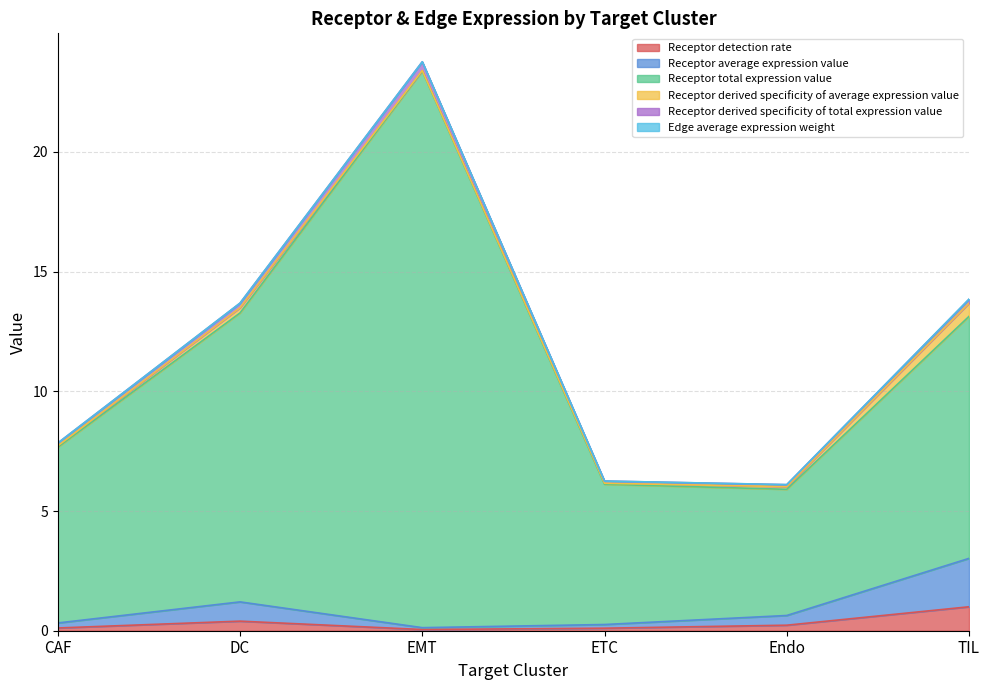

Is the value of Receptor derived specificity of total expression value at Endo greater than the value of Receptor detection rate at ETC?

Yes